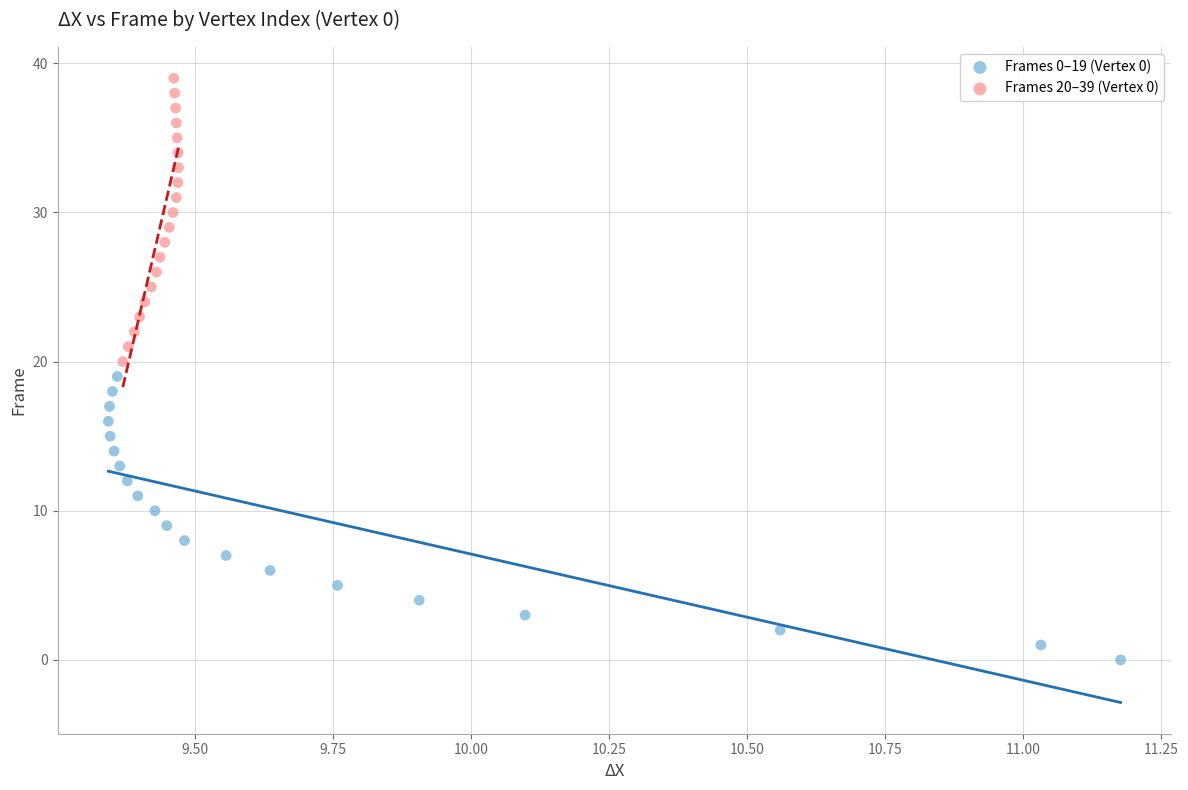

Which series reaches the maximum Y coordinate?

Frames 20–39 (Vertex 0)